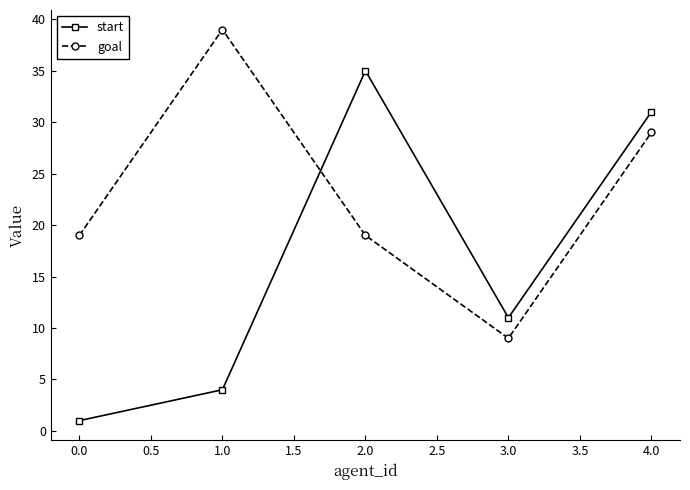

Which series has the widest spread of values?

start